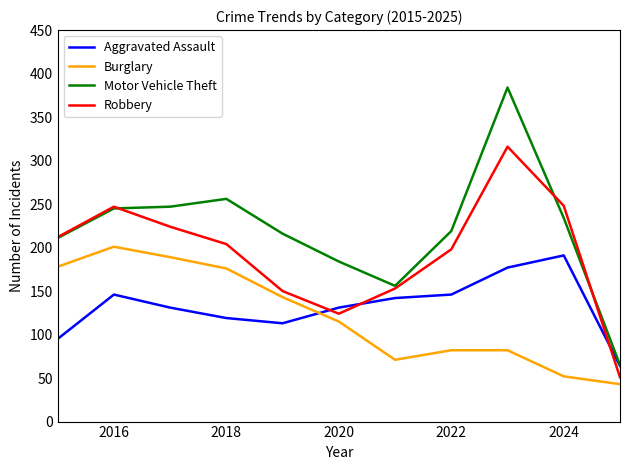

Which series has the widest spread of values?

Motor Vehicle Theft